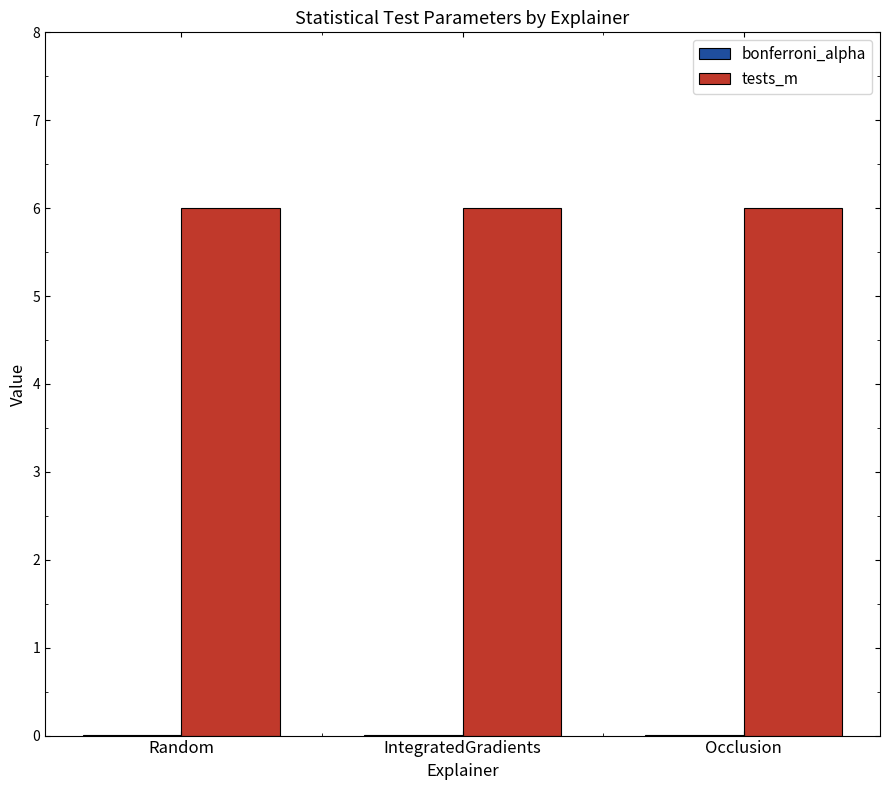

What is the sum of all tests_m values?

18.0